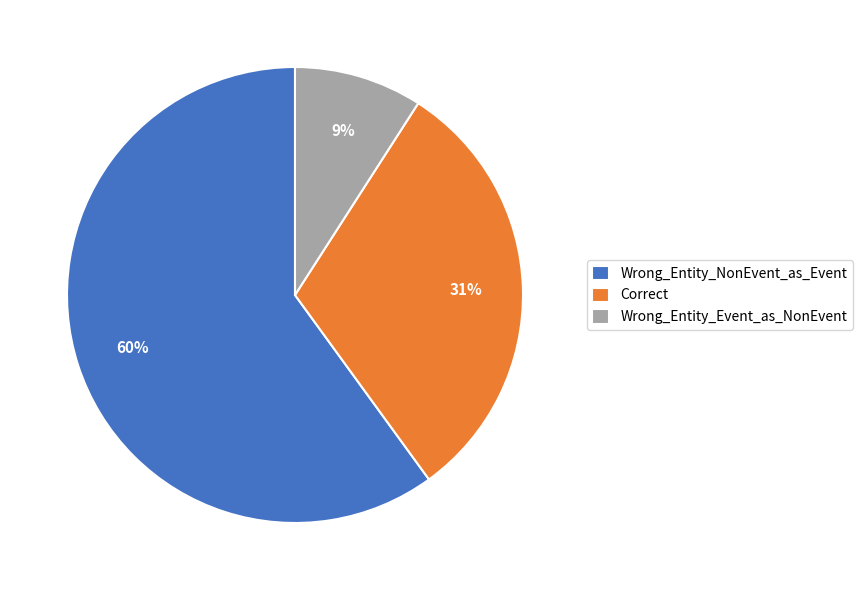

To the nearest percent, what is the difference between the largest and smallest slice percentages?

51%